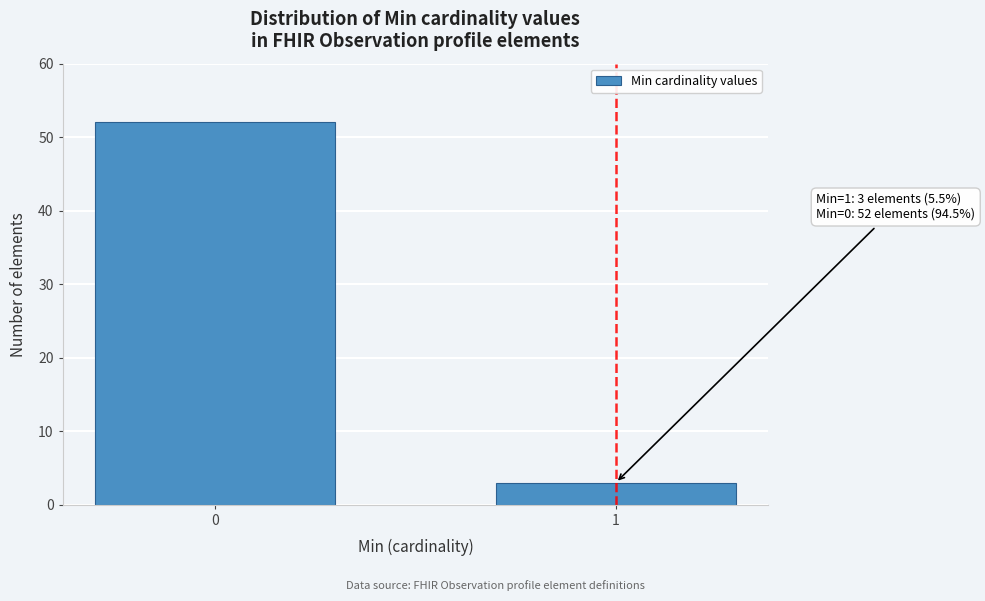

Reading left to right, extract all data points from this chart.

0=52	1=3